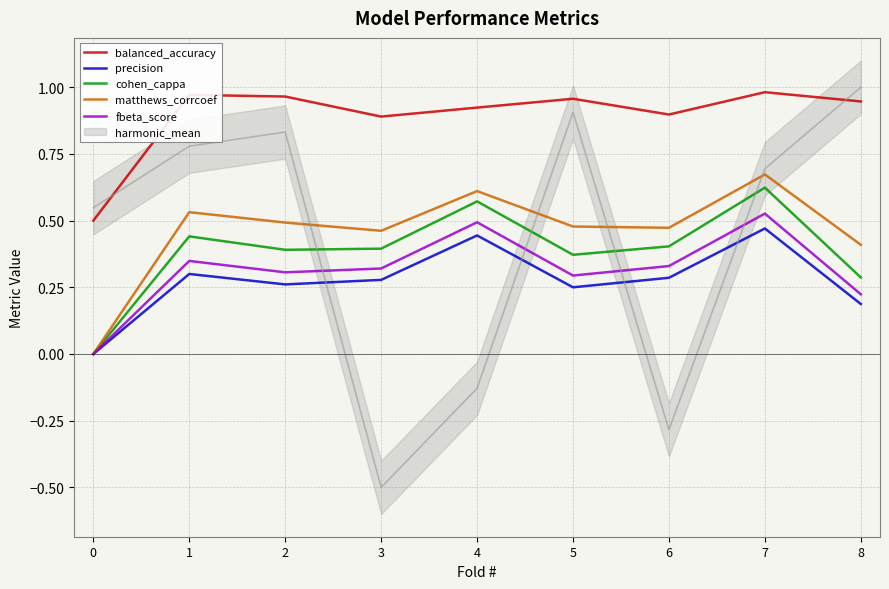

How many positive values does the fbeta_score series have?

8